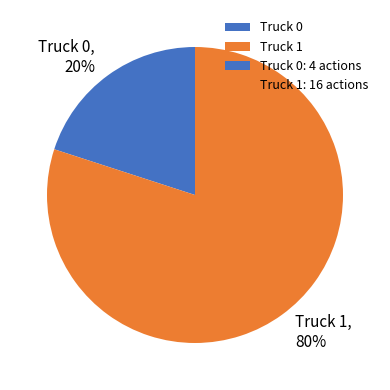

To the nearest percent, what is the combined percentage of Truck 1 and Truck 0?

100%